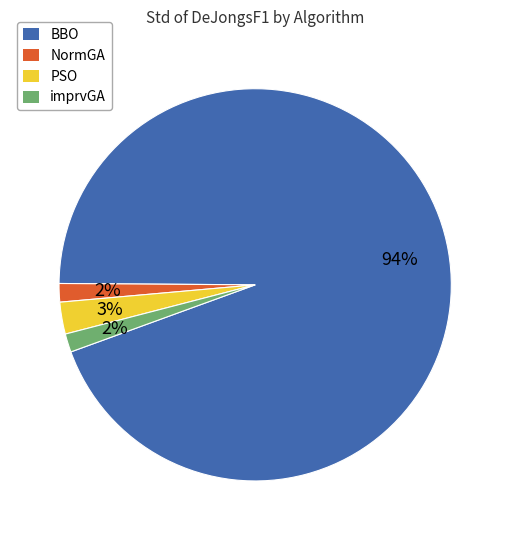

Which slice is the largest?

BBO